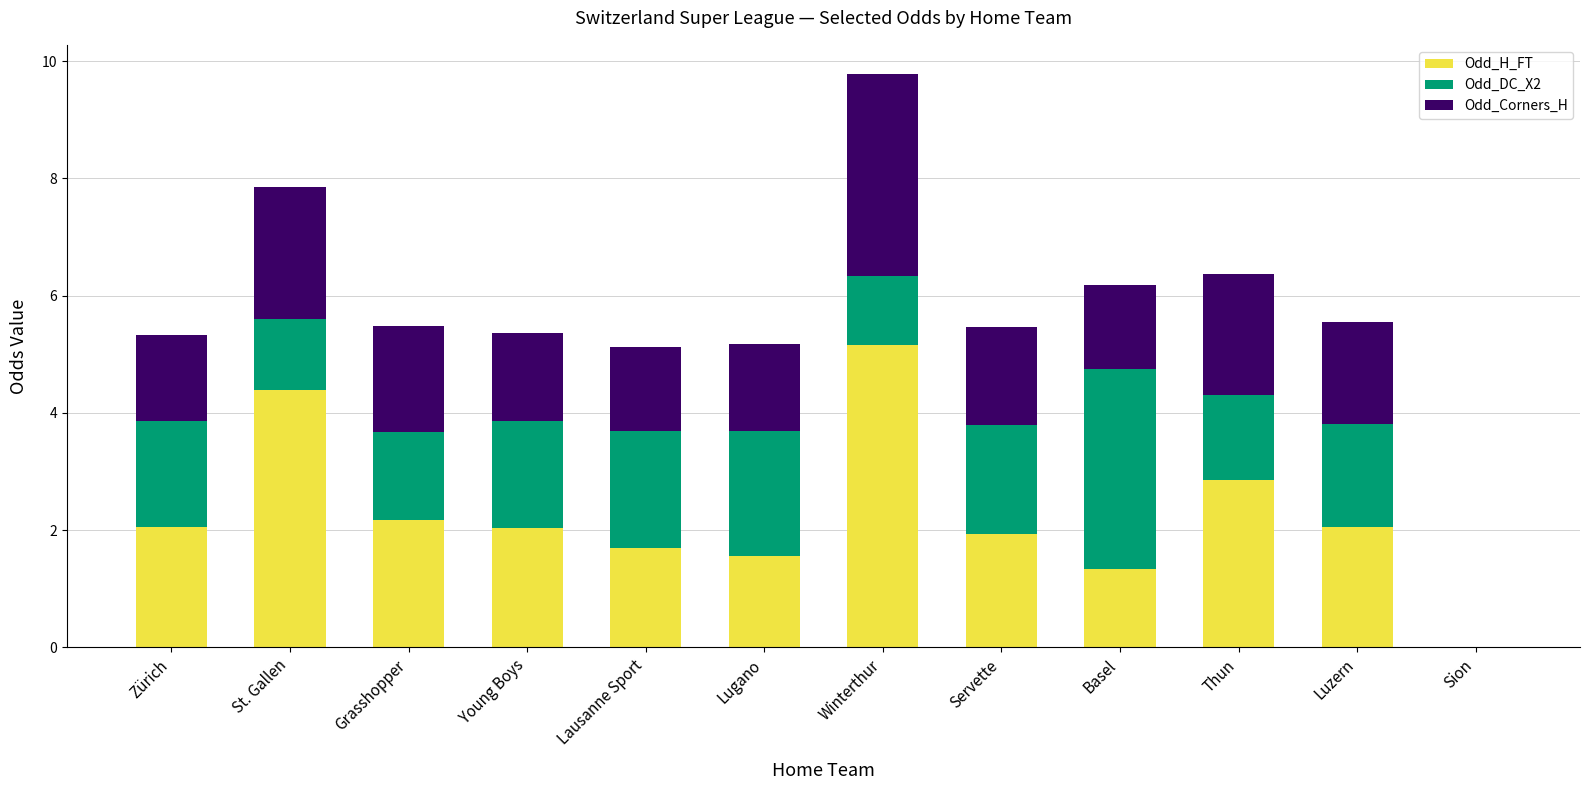

Which category has the highest value in the Odd_H_FT series?

Winterthur